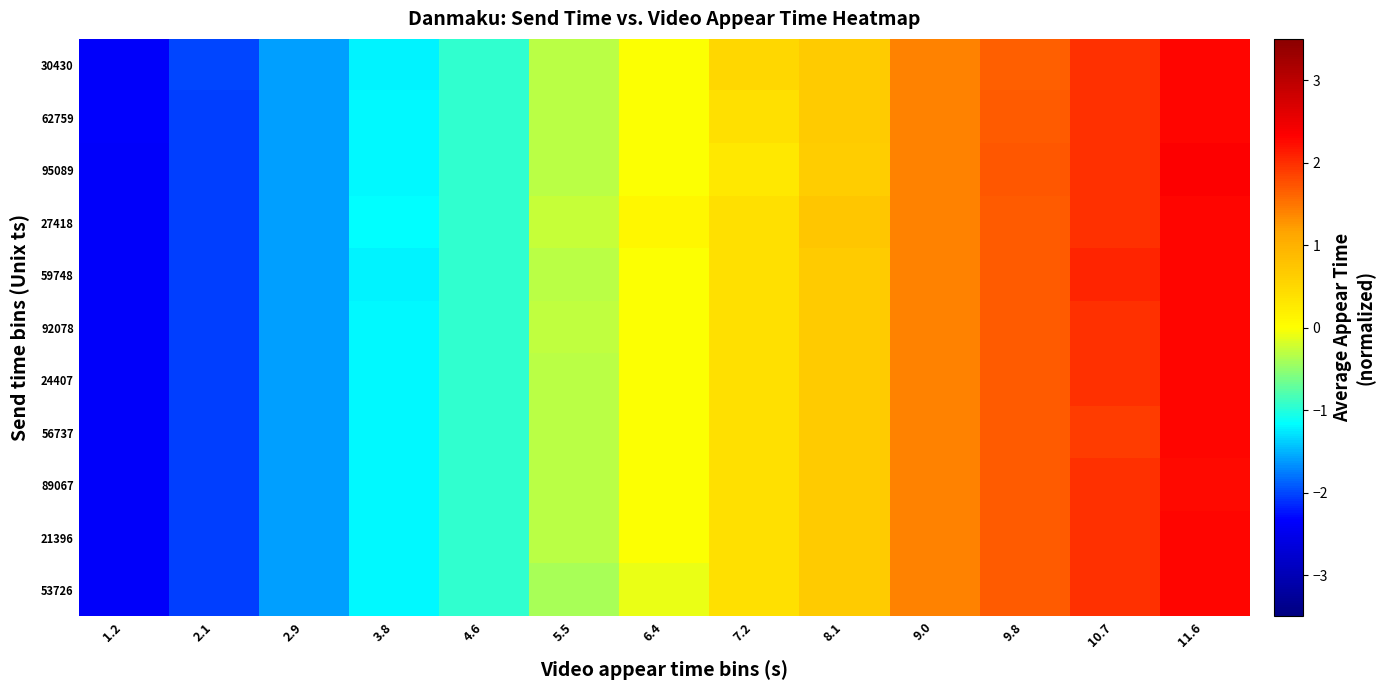

At which category is the sum across all series the highest?

11.6